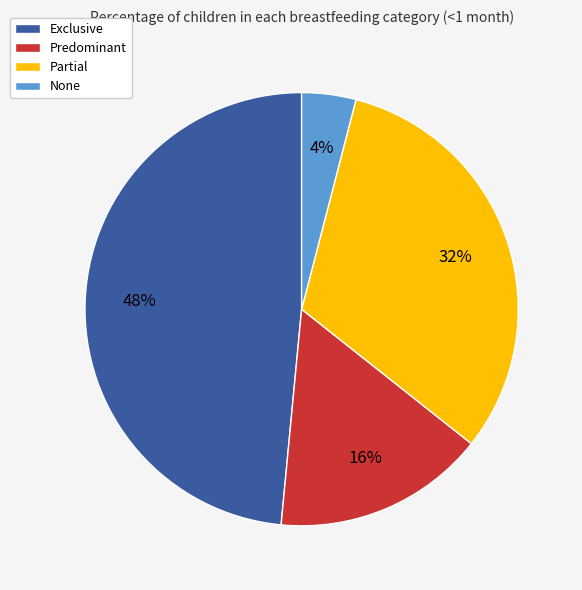

What is the largest slice in the pie chart?

Exclusive